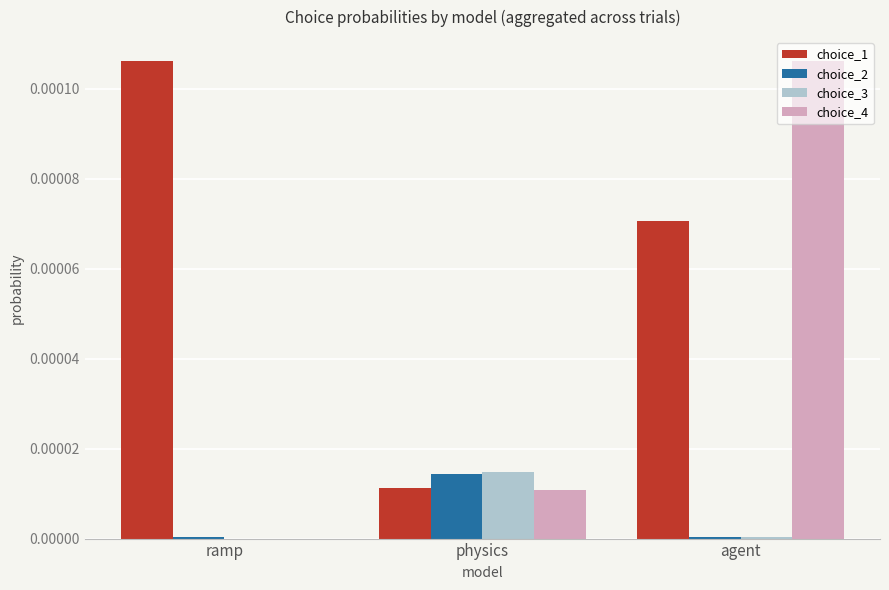

What are all the series names shown in the legend?

choice_1, choice_2, choice_3, choice_4